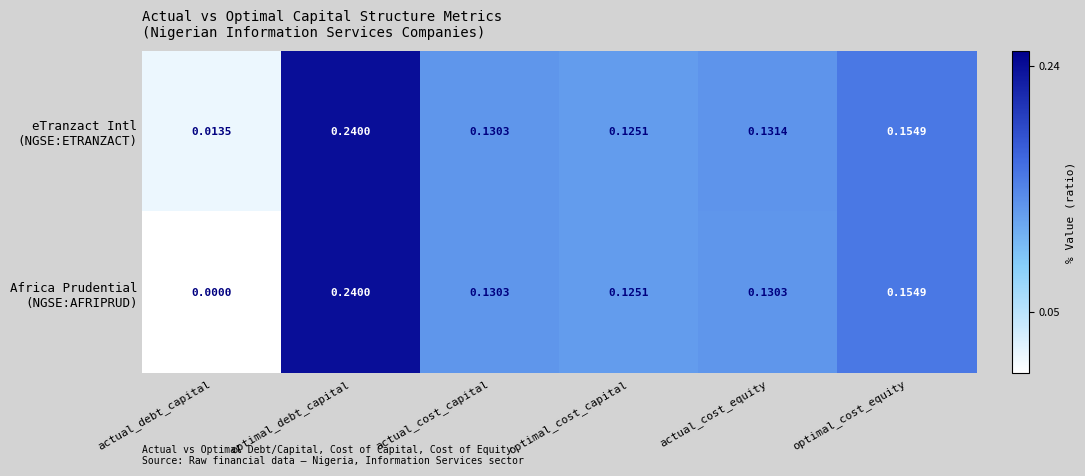

Which category has the lowest value across all series?

actual_debt_capital